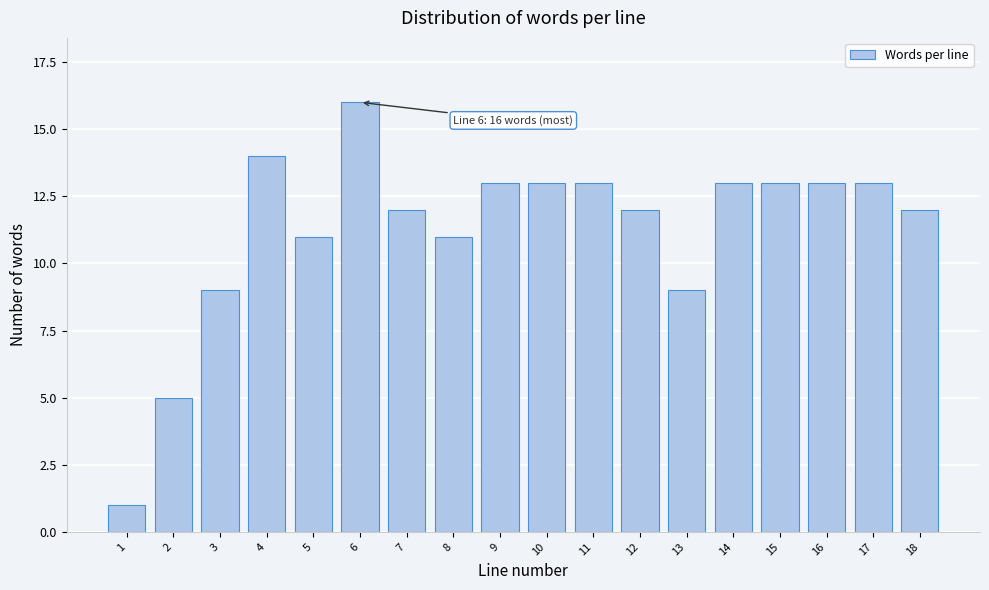

Reading right to left, extract all data points from this chart.

18=12	17=13	16=13	15=13	14=13	13=9	12=12	11=13	10=13	9=13	8=11	7=12	6=16	5=11	4=14	3=9	2=5	1=1